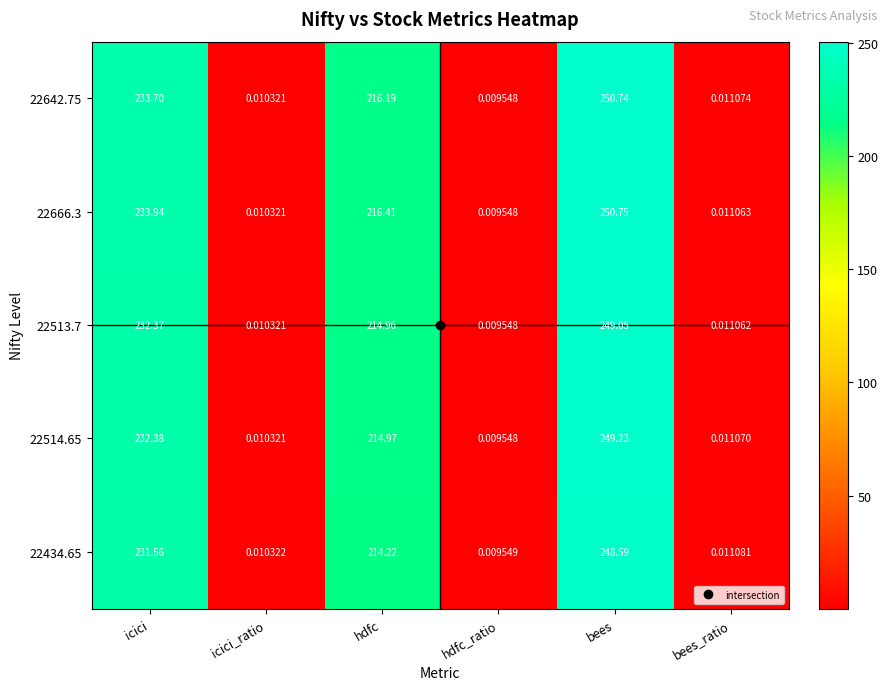

At how many categories does at least one series exceed 176?

3